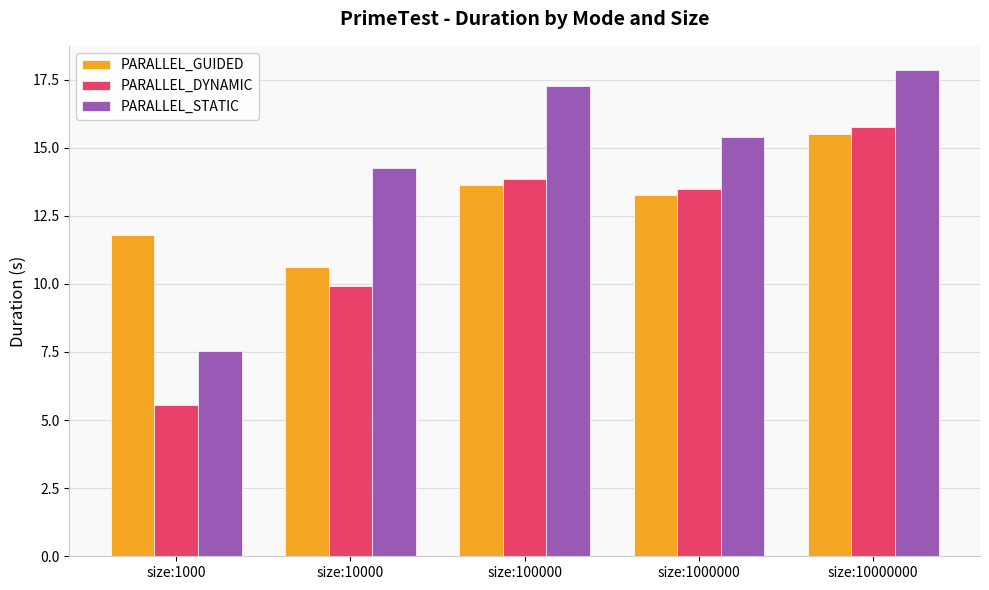

What is the lowest value of the PARALLEL_STATIC series?

7.6